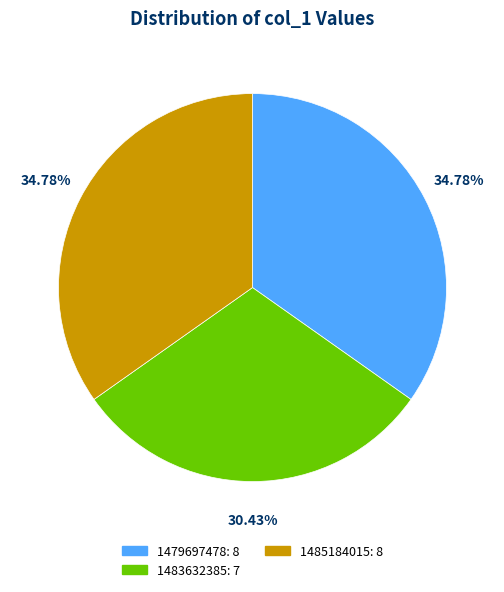

Does any single category account for the majority?

No